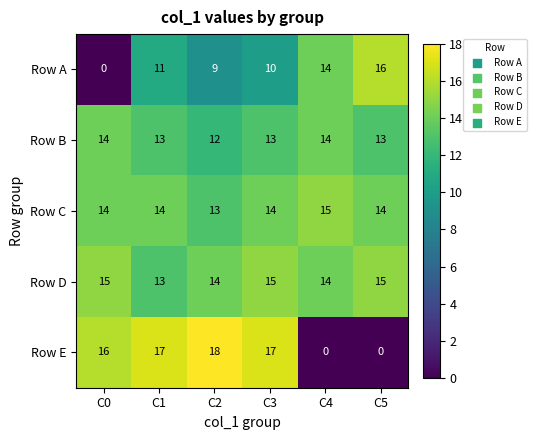

At which category is the sum across all series the highest?

C3